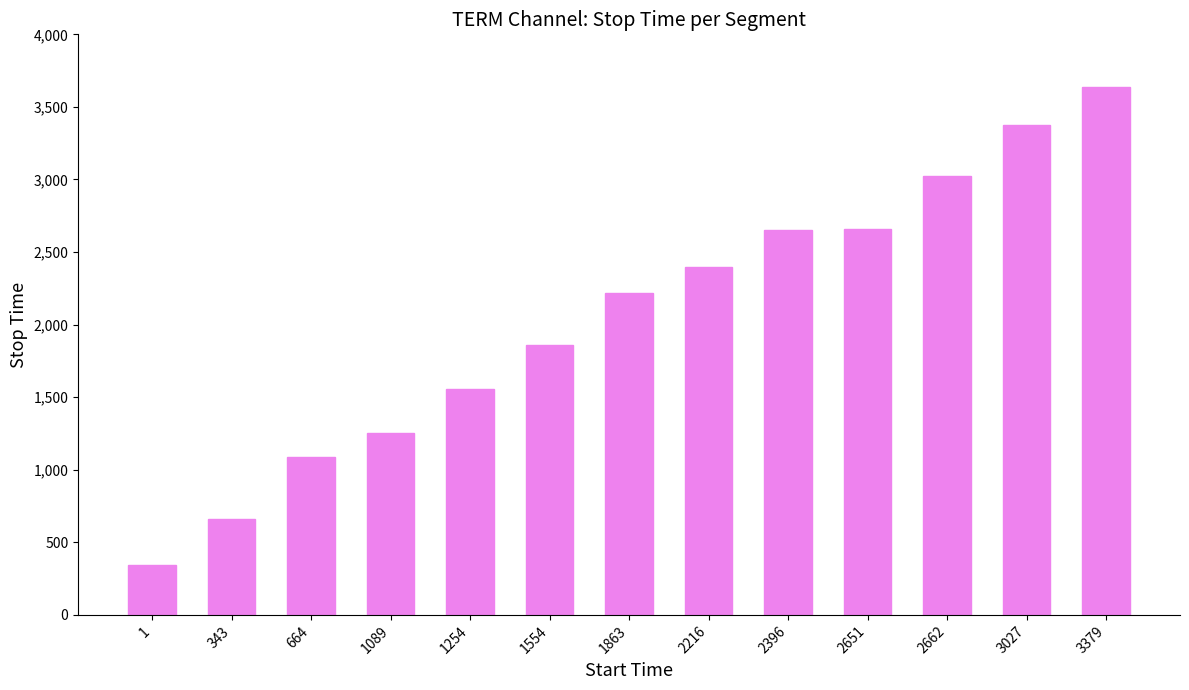

What is the minimum value shown in the chart?

342